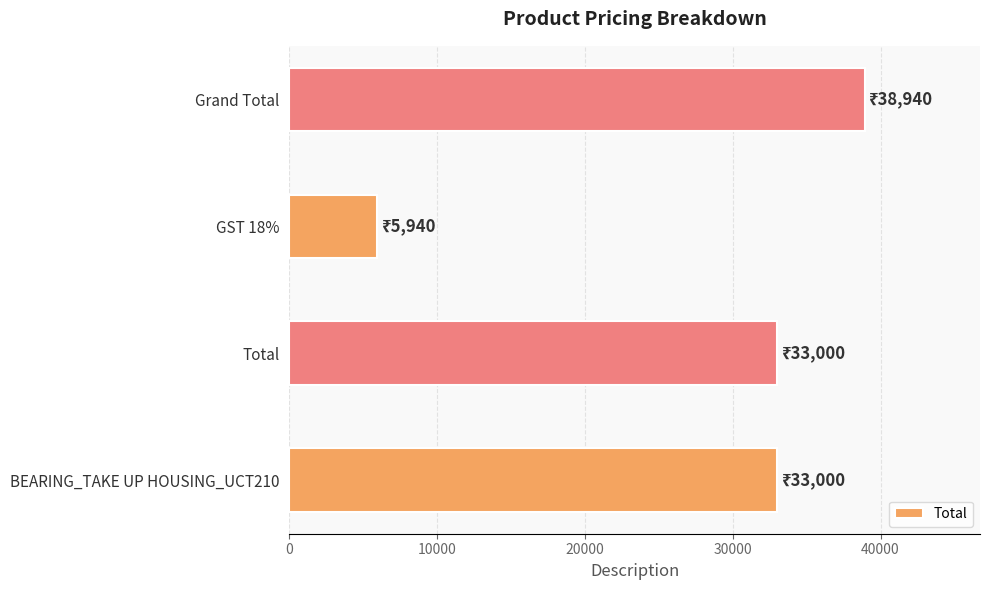

What is the difference between the maximum and second lowest values?

5940